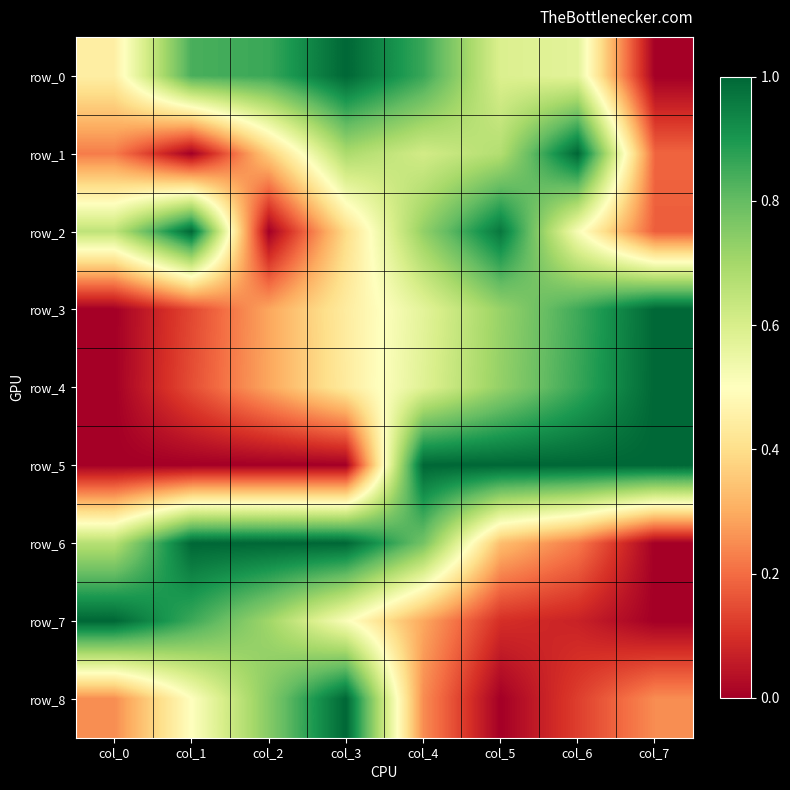

At which label does row_4 reach its minimum?

col_0